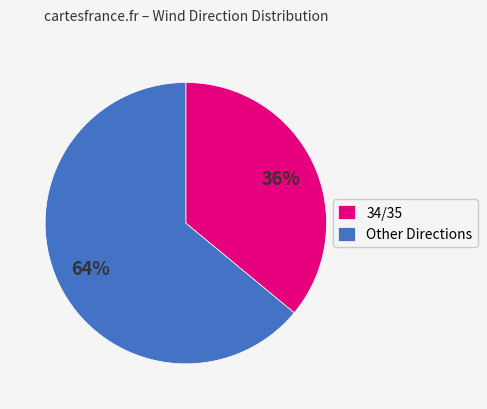

Which slice is the largest?

Other Directions